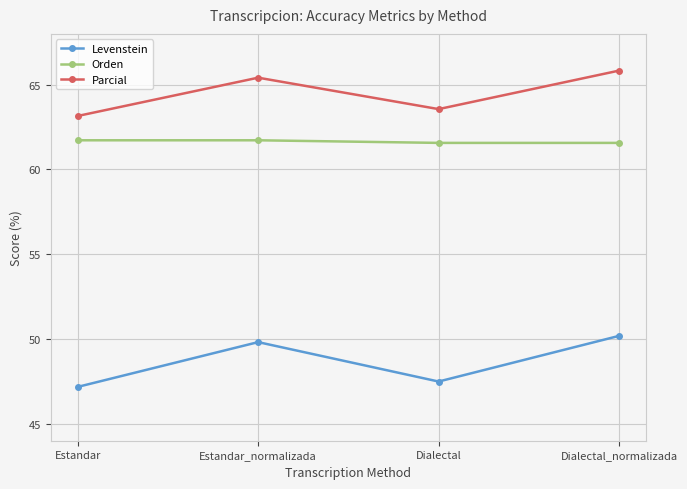

What is the smallest value displayed?

47.2